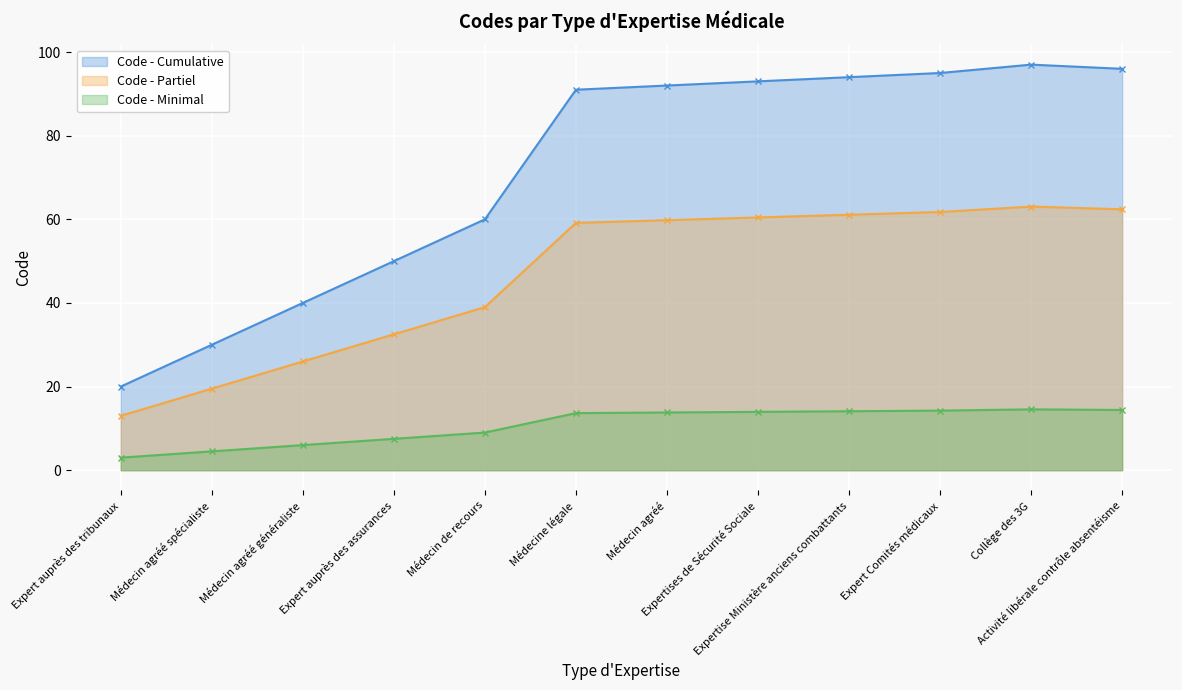

Which series has the widest spread of values?

Code - Cumulative Line